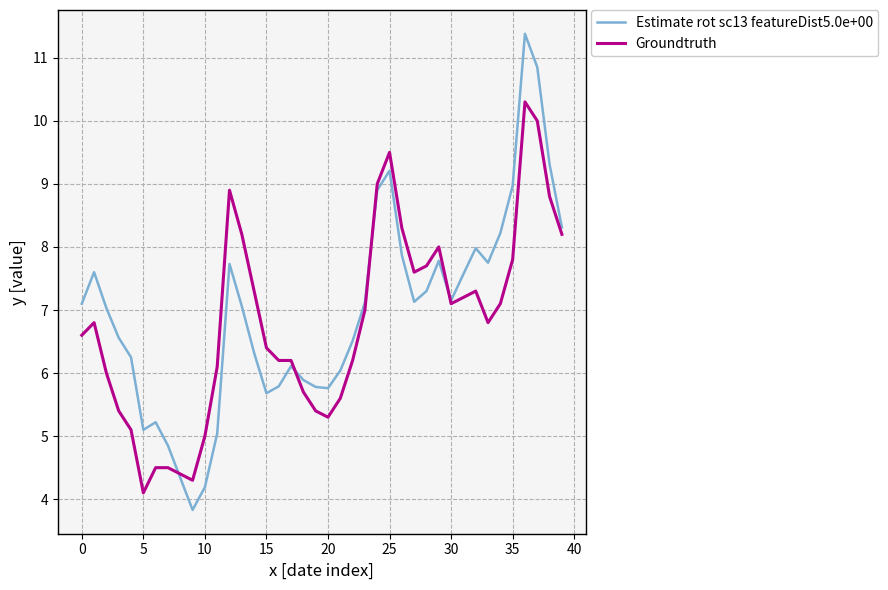

Which series has the largest range (max minus min)?

Estimate rot sc13 featureDist5.0e+00